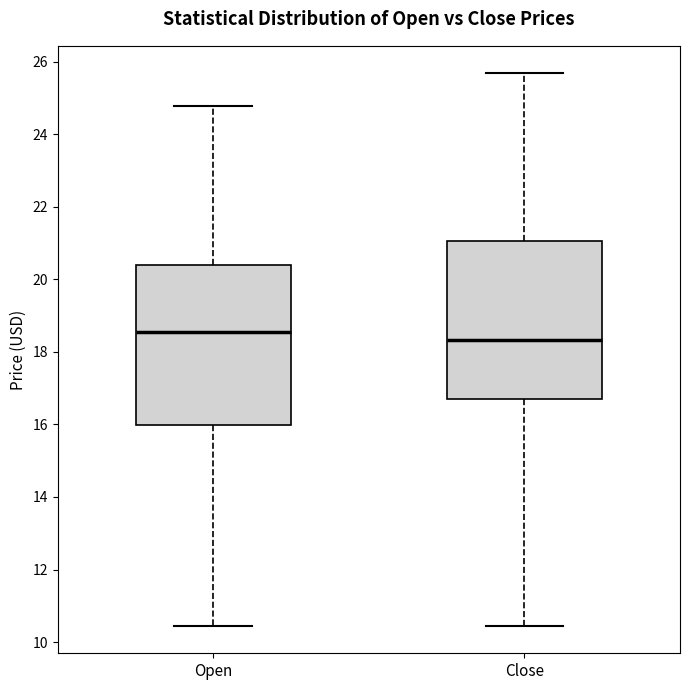

Reading left to right, transcribe this box plot: for each box, give where its median line is, the range the box spans, and where its two whiskers end, as read against the y-axis. The values are not printed on the chart, so give them approximately, as read against the axis.

Open: median 18.6, box 16.0 to 20.4, whiskers 10.4 to 24.8
Close: median 18.4, box 16.8 to 21.0, whiskers 10.4 to 25.6